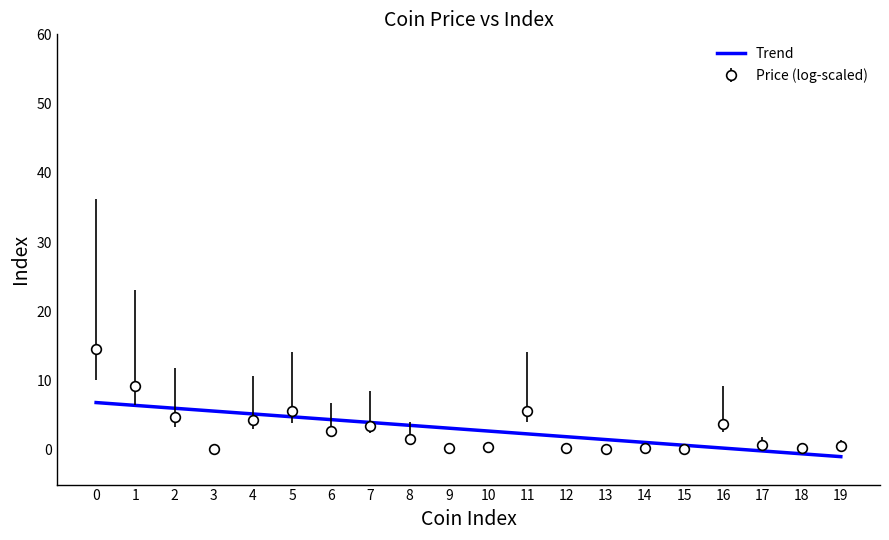

What is the difference between the highest and lowest values at 2?

1.3